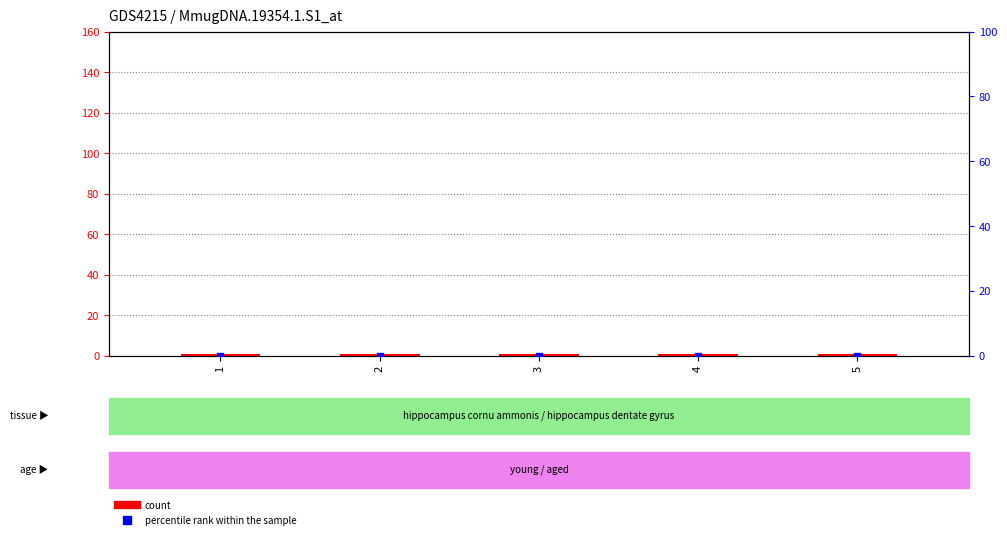

At how many categories does at least one series exceed 0?

5